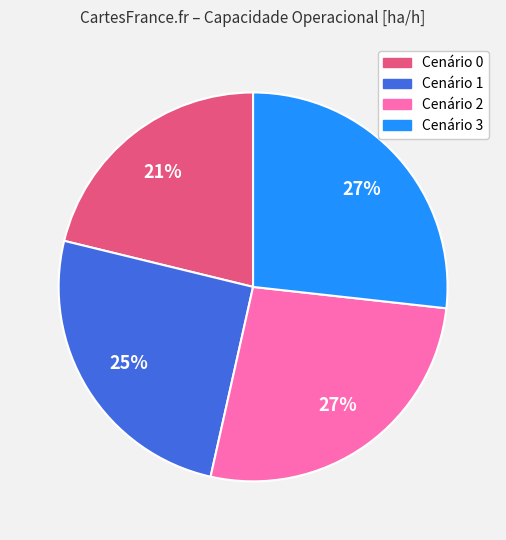

Count the number of slices in the pie.

4